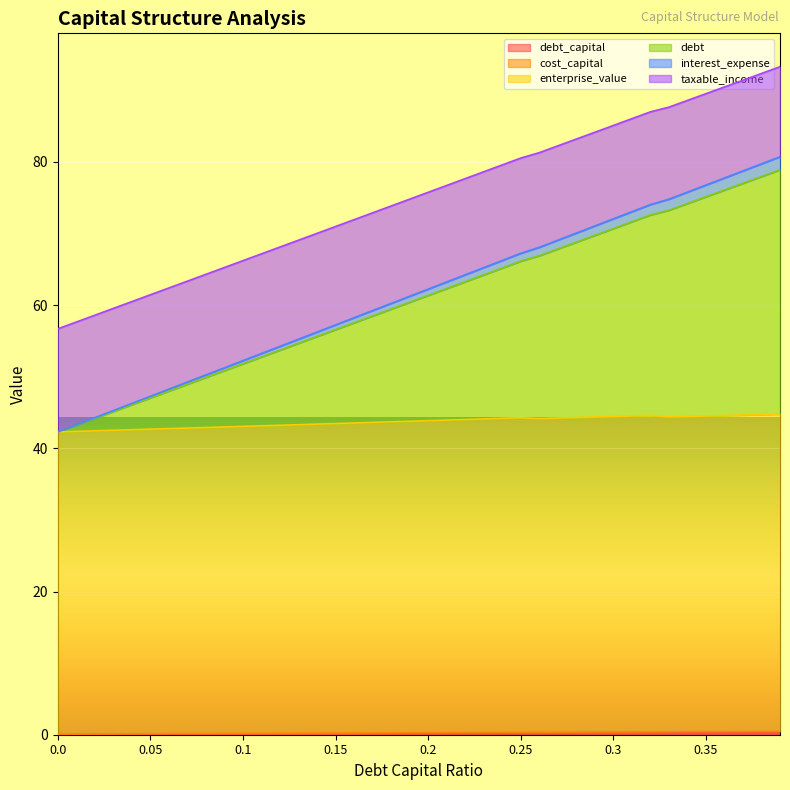

What is the sum of all debt_capital values?

7.8